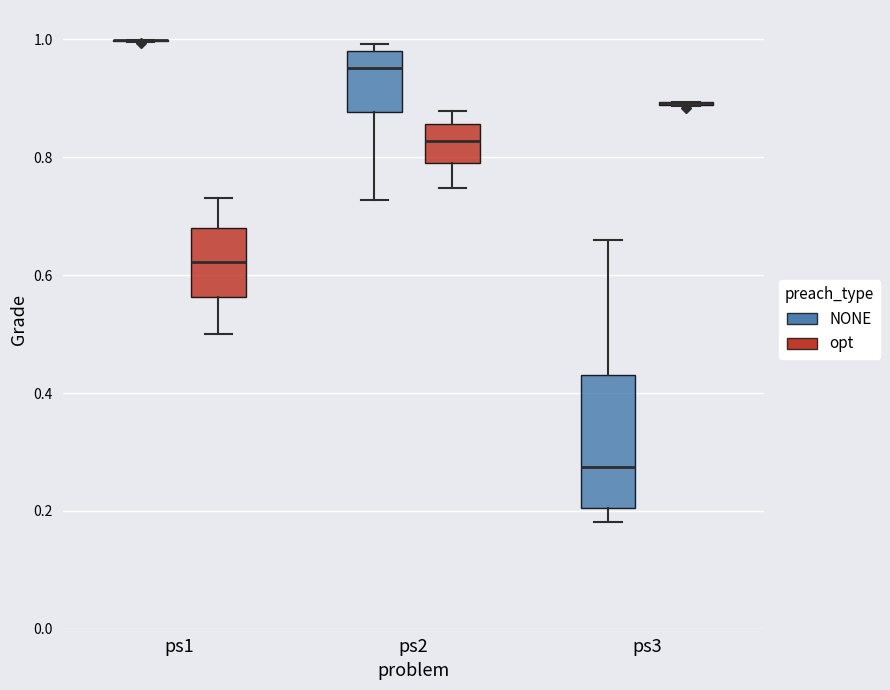

Where is the lower edge of the box for ps1 (opt) on the y-axis? The values are not printed on the chart, so give them approximately, as read against the axis.

0.56